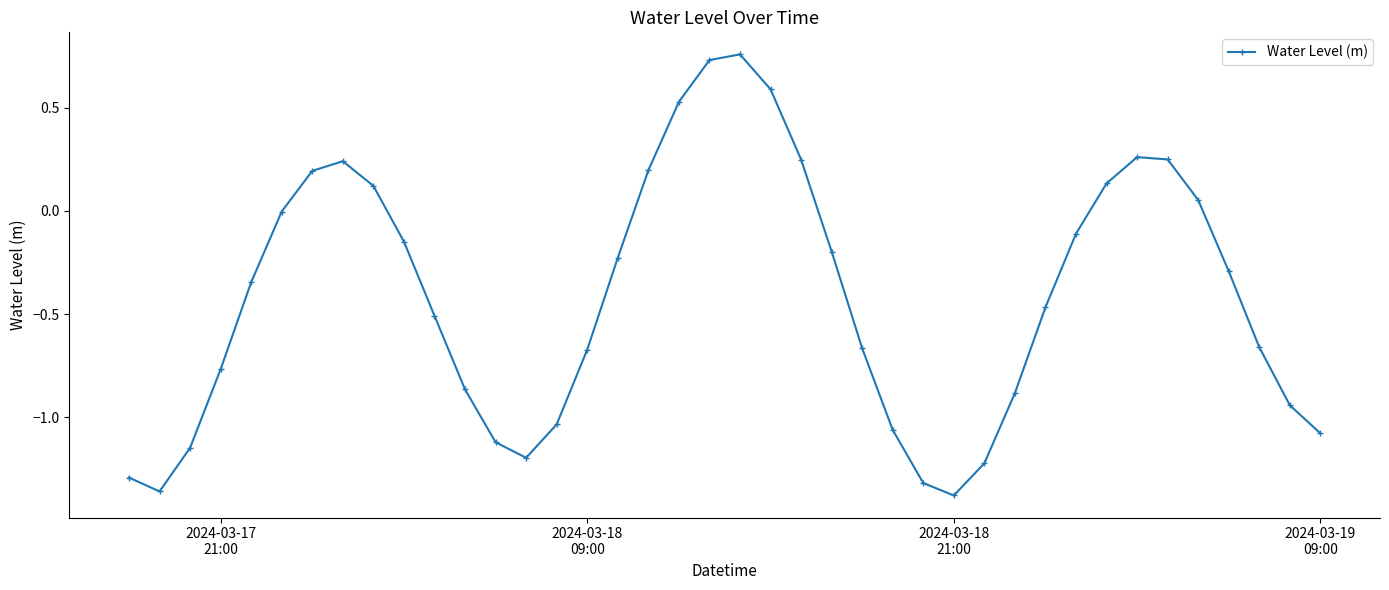

What is the average value?

-0.4